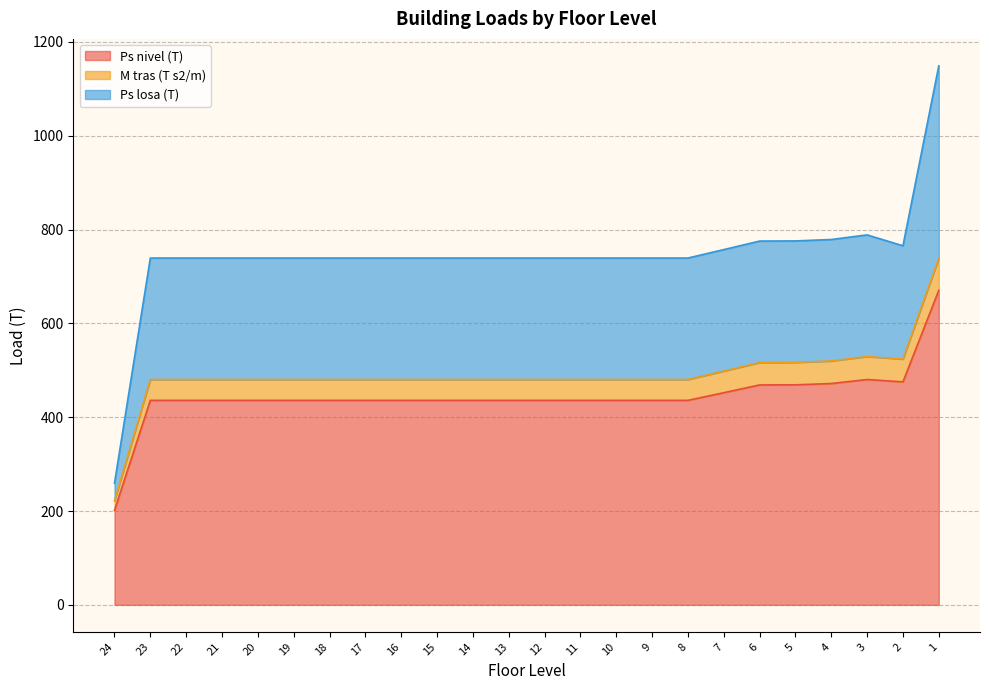

How many data points in Ps nivel (T) are above 435?

23